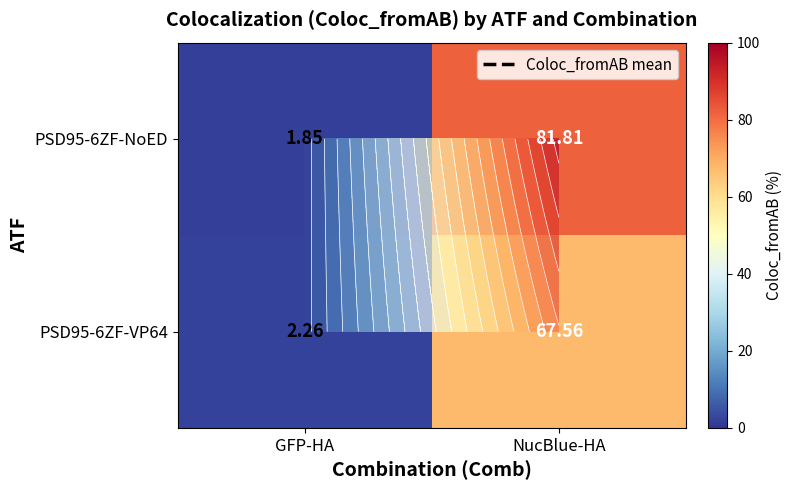

The value of PSD95-6ZF-NoED at NucBlue-HA is 49.0. True or false?

False